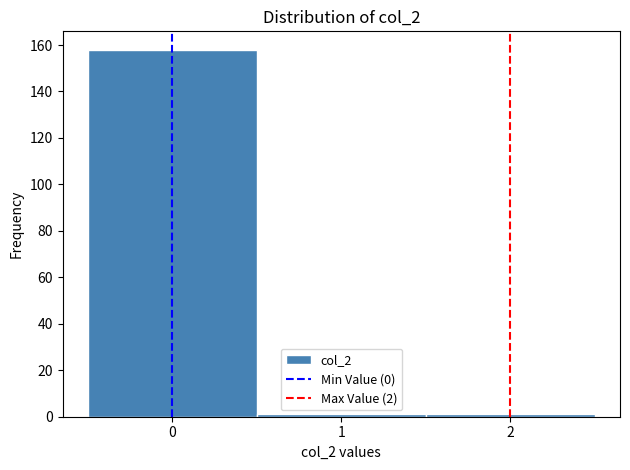

Reading left to right, transcribe this chart: for each bar, give the range it covers on the x-axis and its height. The values are not printed on the chart, so give them approximately, as read against the axis.

-0.5 to 0.5: 158
0.5 to 1.5: under 2
1.5 to 2.5: under 2